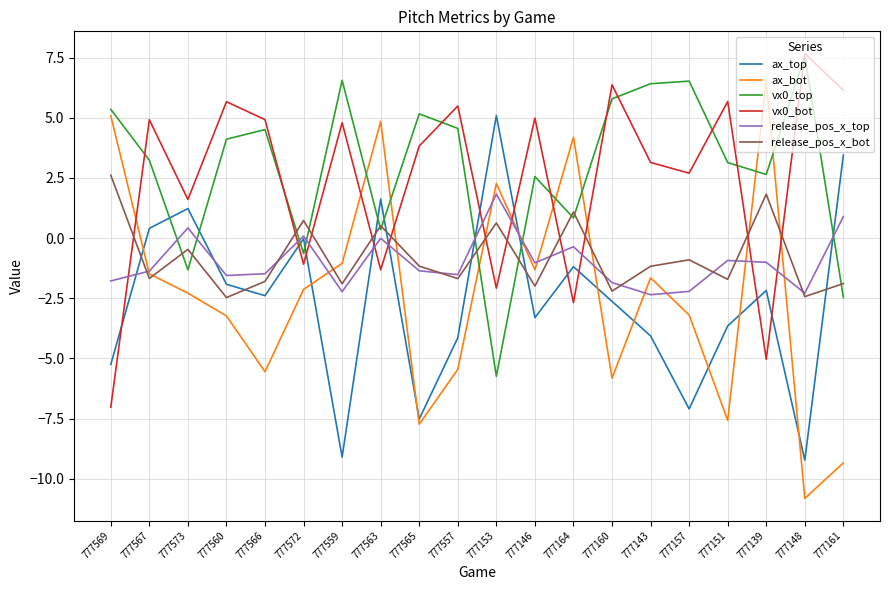

Where is the first local maximum for release_pos_x_bot?

777573